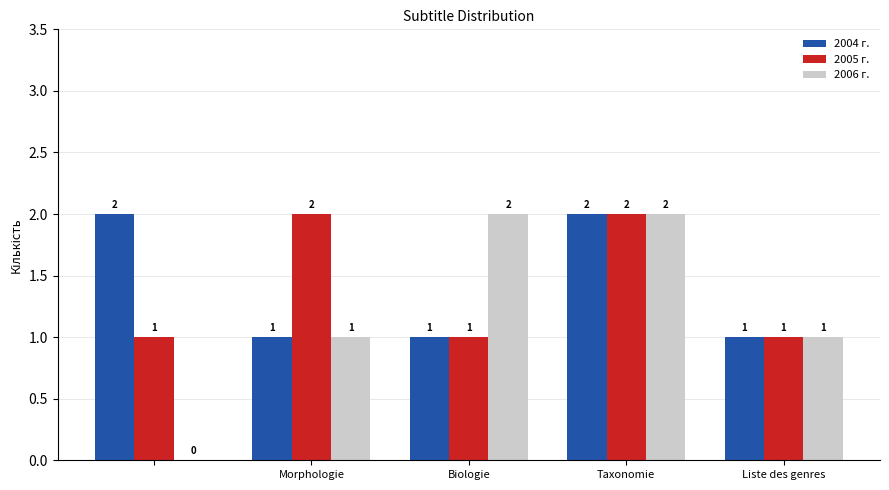

Are the bars grouped side by side (vs. stacked)?

Yes